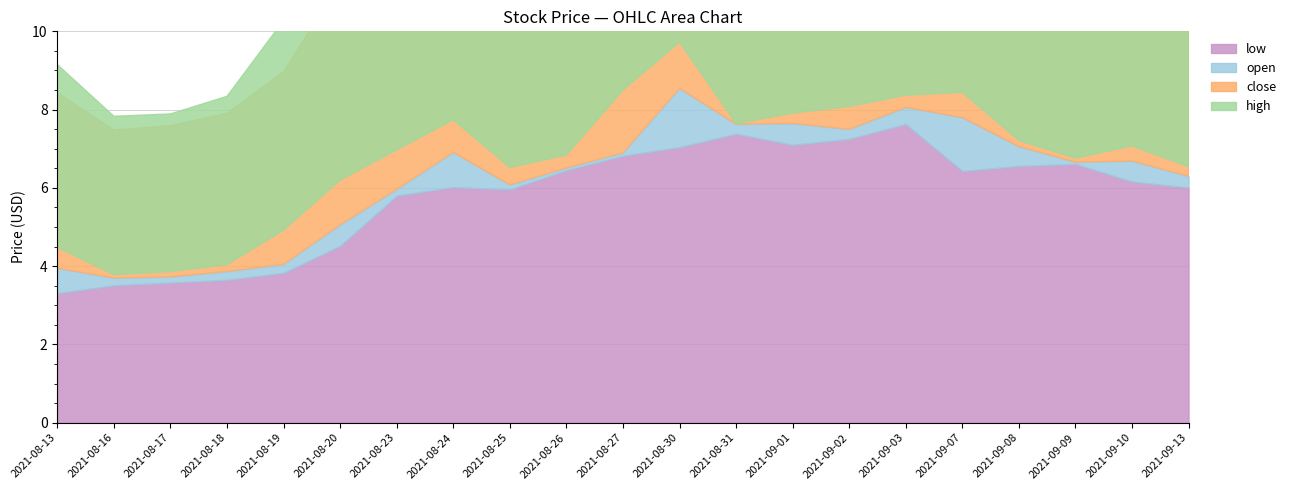

What is the label of the 4th point from the right?

2021-09-08